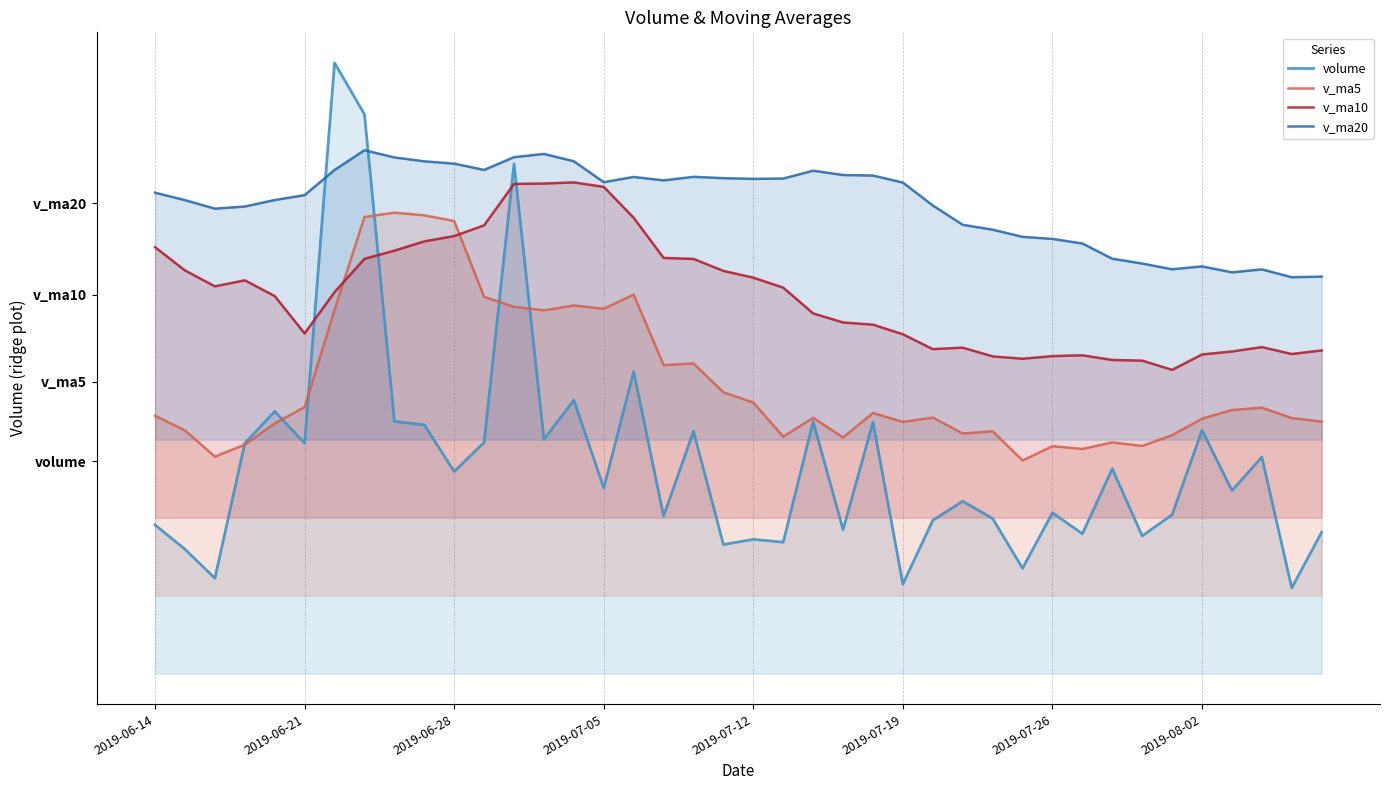

True or false: v_ma20 and v_ma5 intersect in this chart.

False